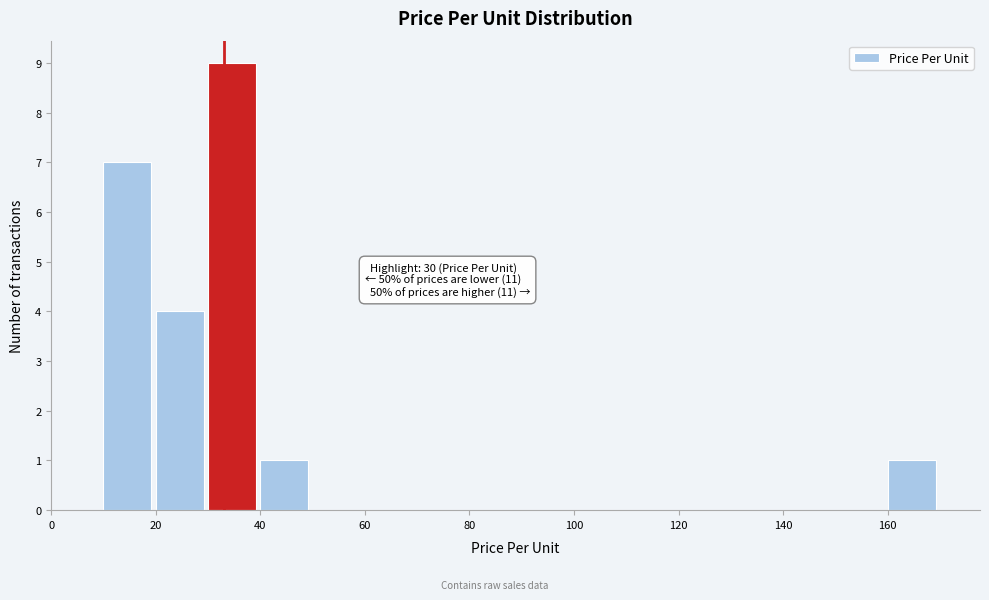

Which range on the x-axis has the tallest bar?

30 to 40